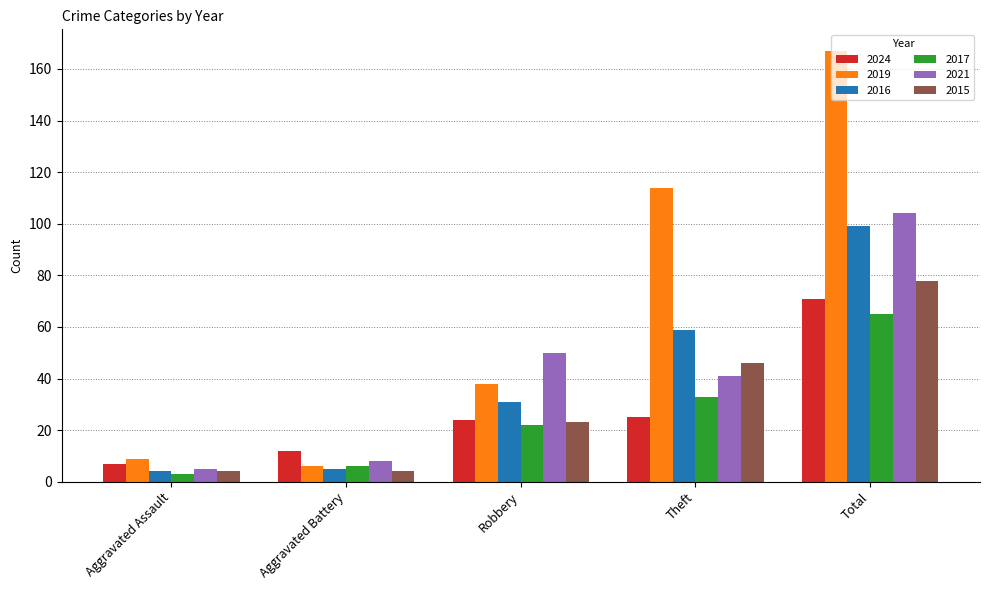

At how many categories does at least one series exceed 120?

1